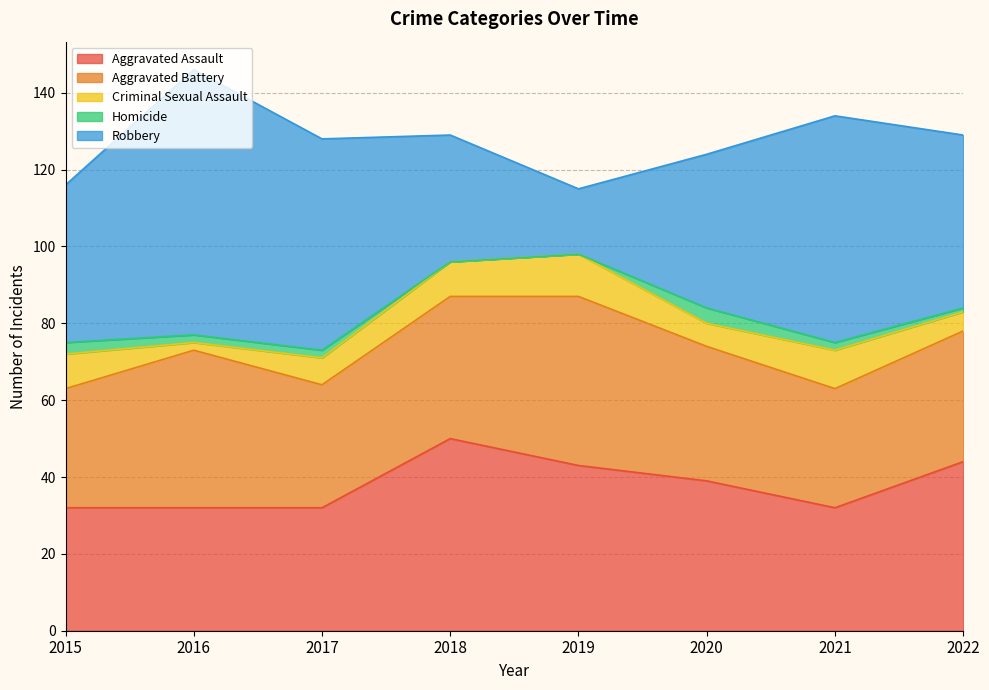

True or false: Homicide and Criminal Sexual Assault cross at least once.

False